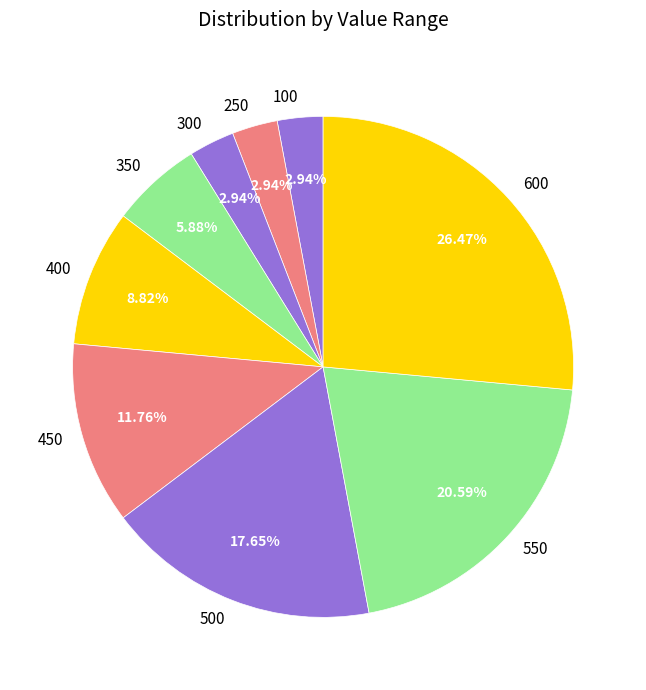

To the nearest percent, what percentage of the pie is 500?

18%